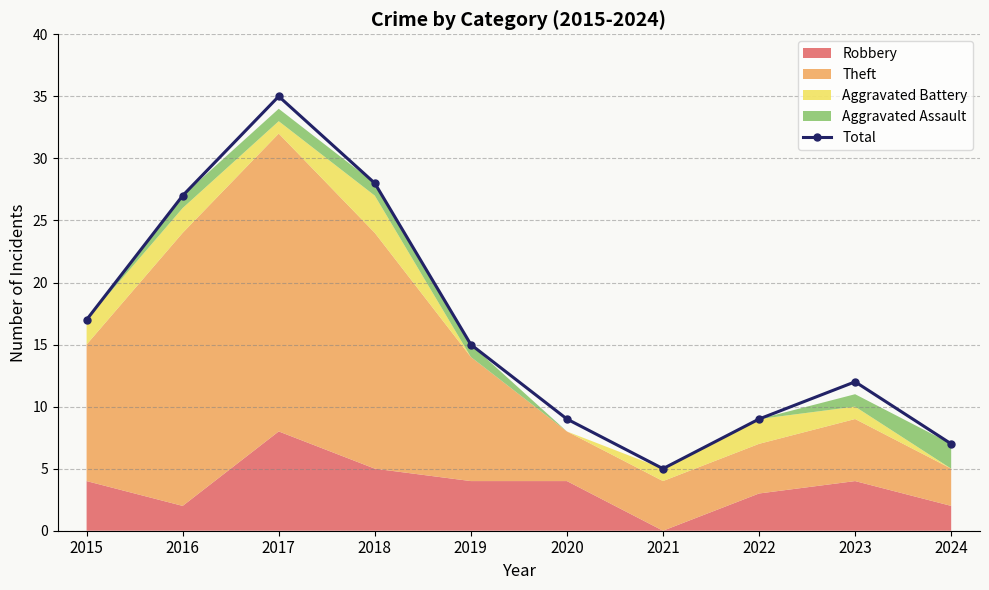

Reading left to right, what are all the values shown in this chart?

17	27	35	28	15	9	5	9	12	7